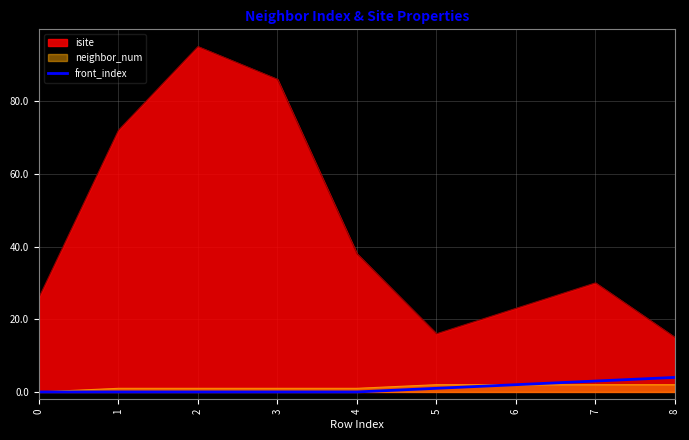

At which label is the value closest to 2?

6